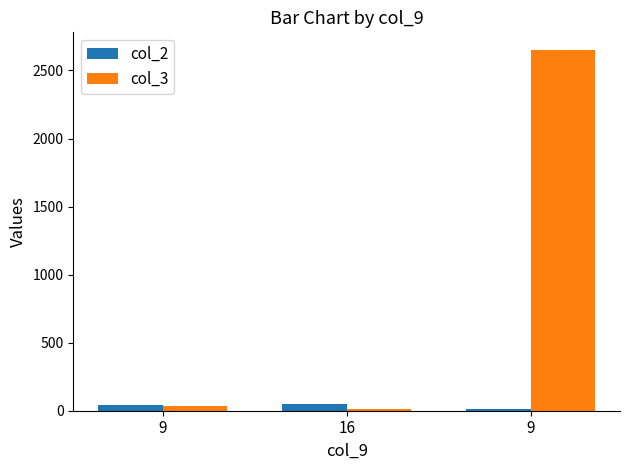

Between 9 and 16, which series saw the biggest shift?

col_3